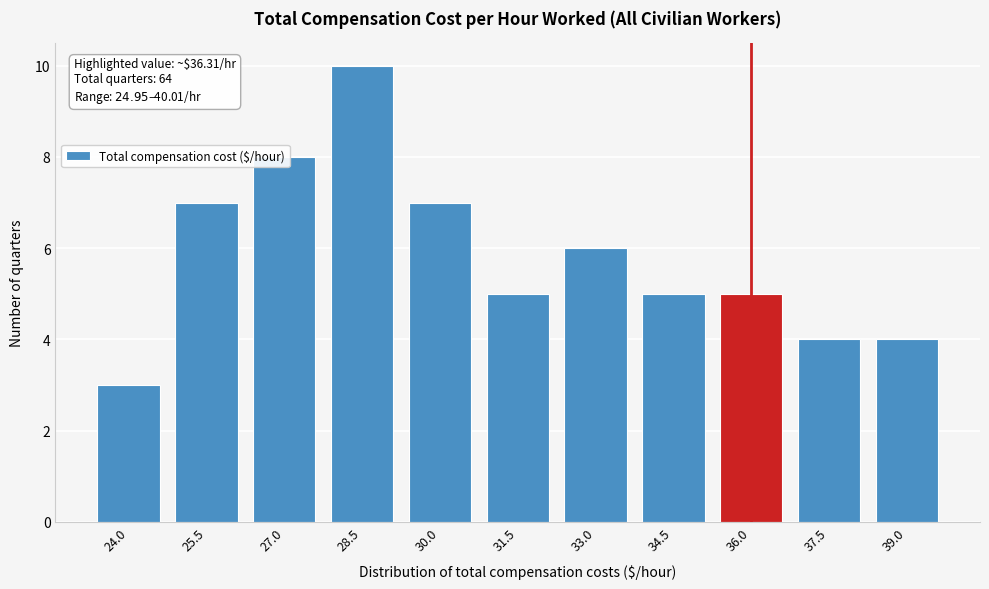

Which label corresponds to the smallest value in the chart?

24.0